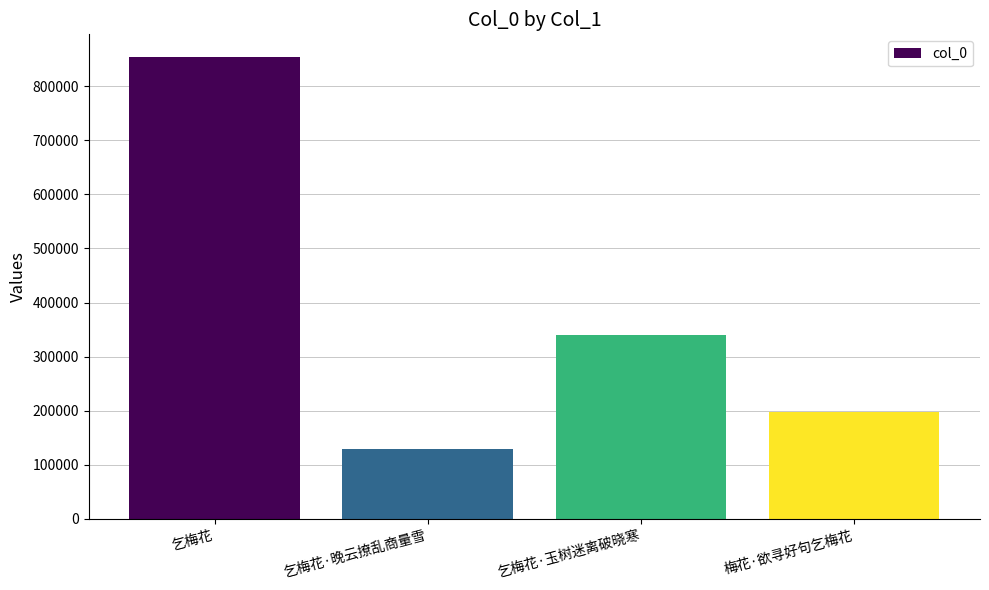

Does the chart contain any negative values?

No